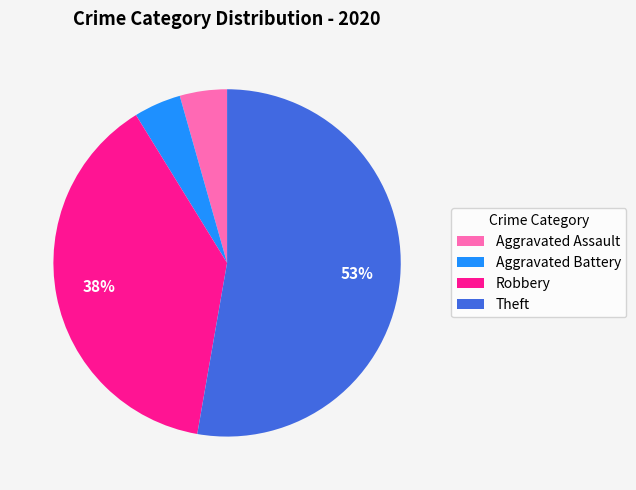

True or false: Aggravated Assault accounts for 4% of the total.

True